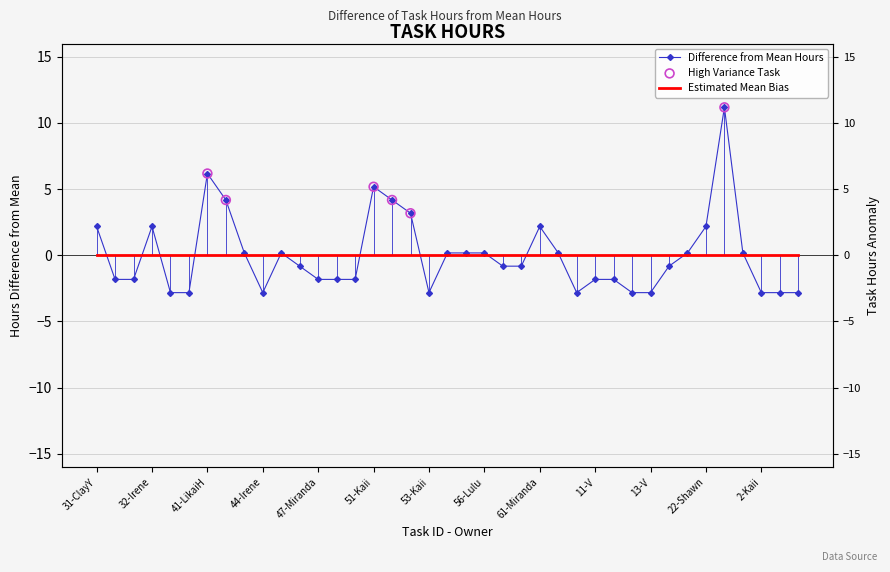

What is the change in value from 31-ClayY to 13-Miranda?

-3.0